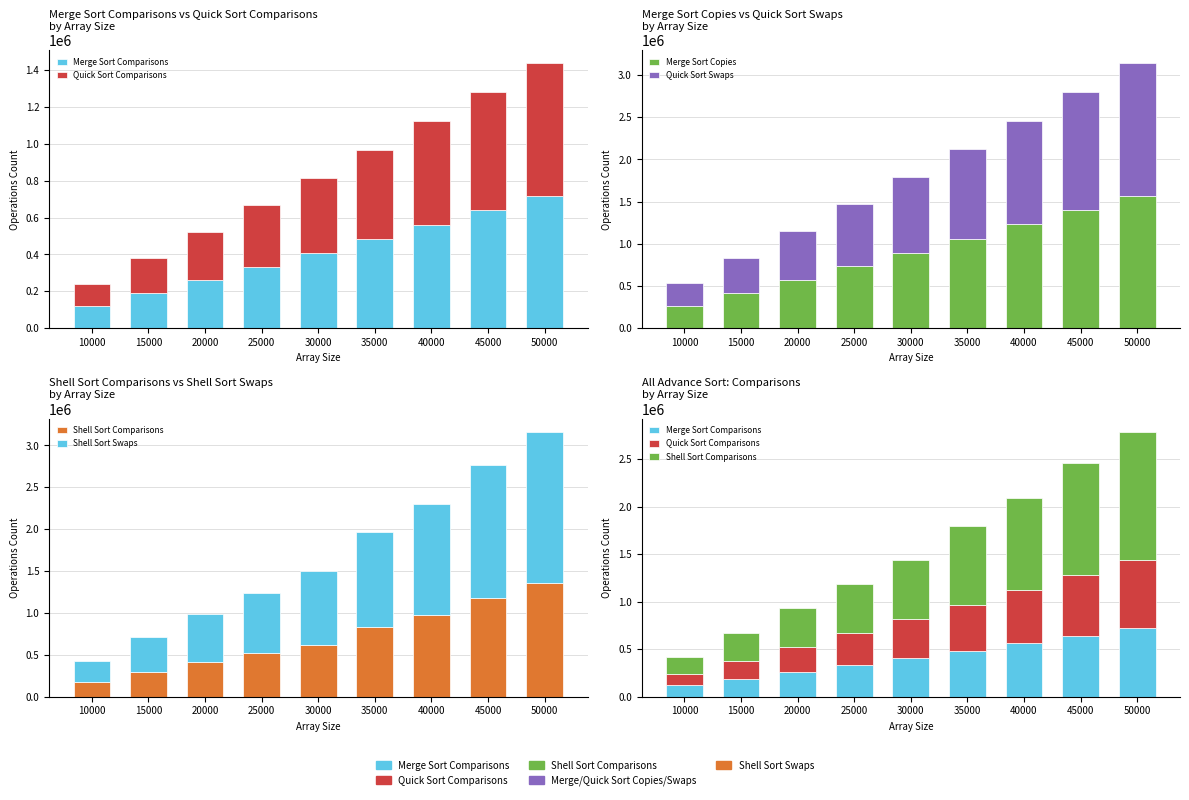

How many groups of bars are there?

9